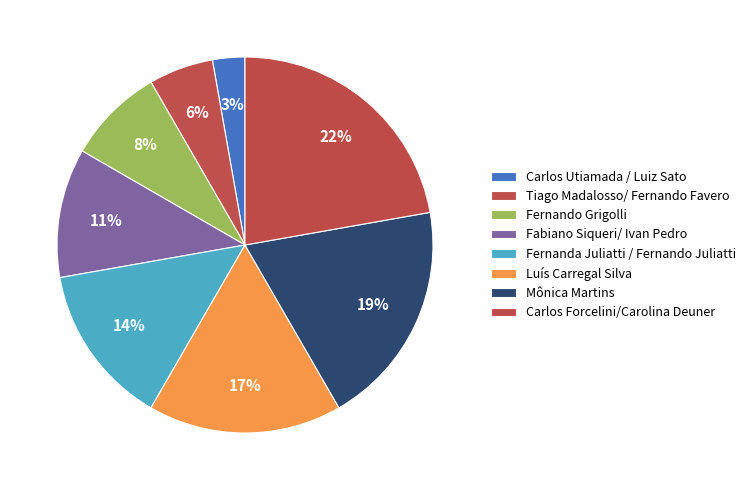

What is the largest slice in the pie chart?

Carlos Forcelini/Carolina Deuner